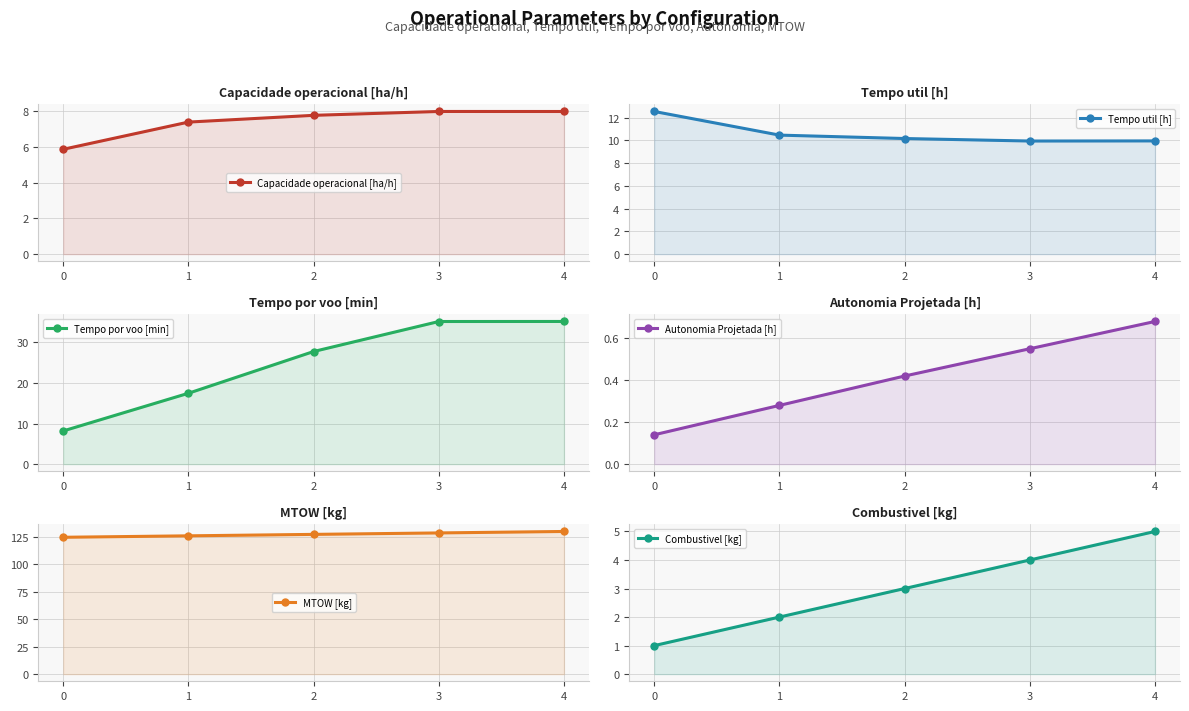

True or false: MTOW [kg] has more than 0 points higher than both neighbors.

False